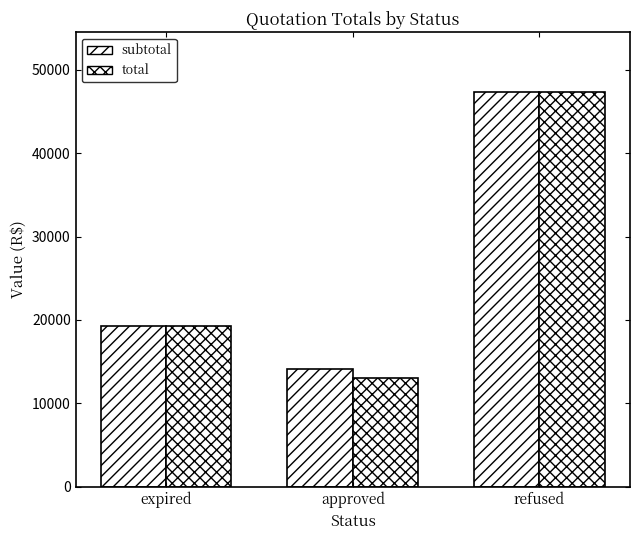

Between expired and refused, which series saw the biggest shift?

subtotal